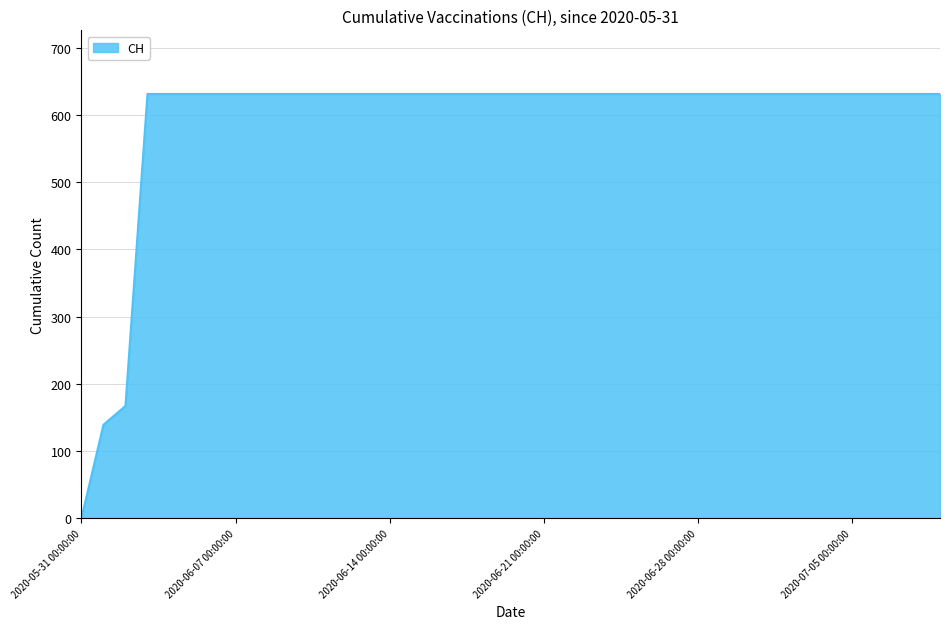

What is the maximum value shown in the chart?

631